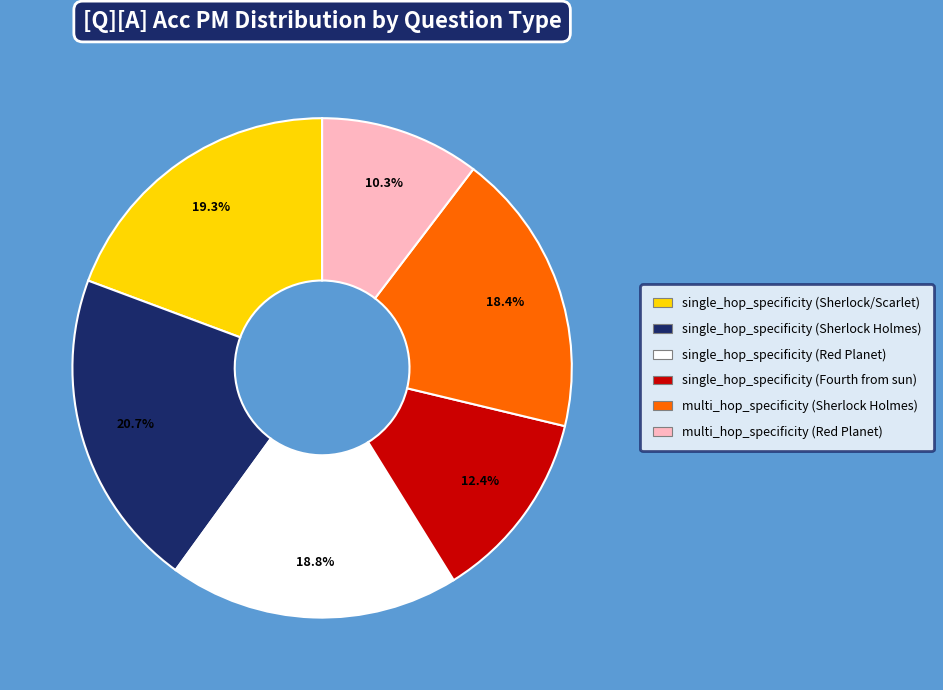

To the nearest percent, what percentage of the pie is single_hop_specificity (Sherlock/Scarlet)?

19%